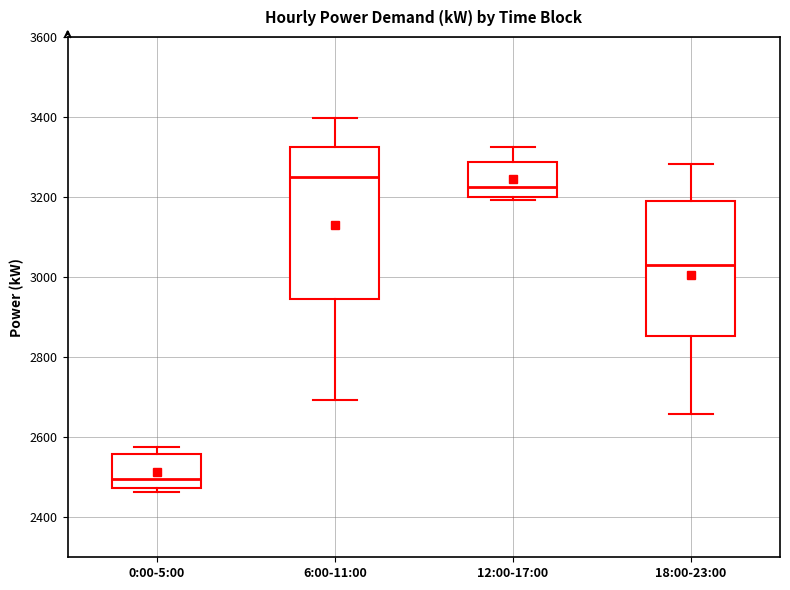

Which box is the tallest, from its lower edge to its upper edge?

6:00-11:00